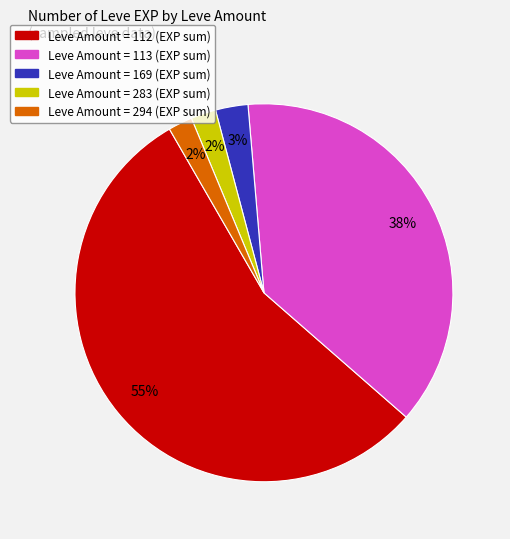

Is there a majority slice in this chart?

Yes